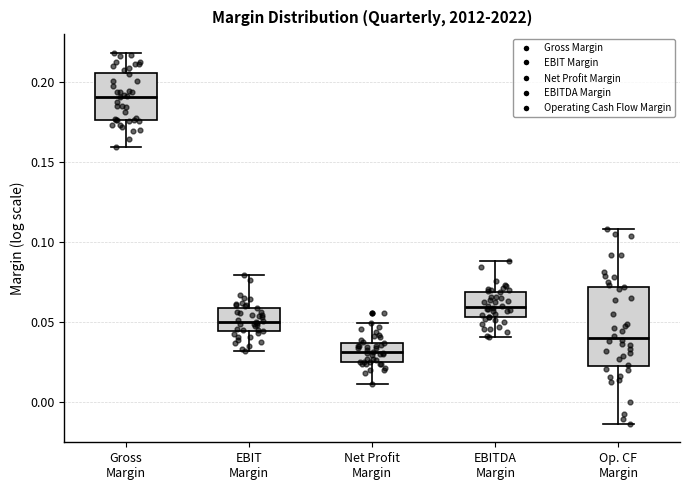

Comparing the boxes themselves (not the whiskers), which one is the tallest?

Op. CF Margin